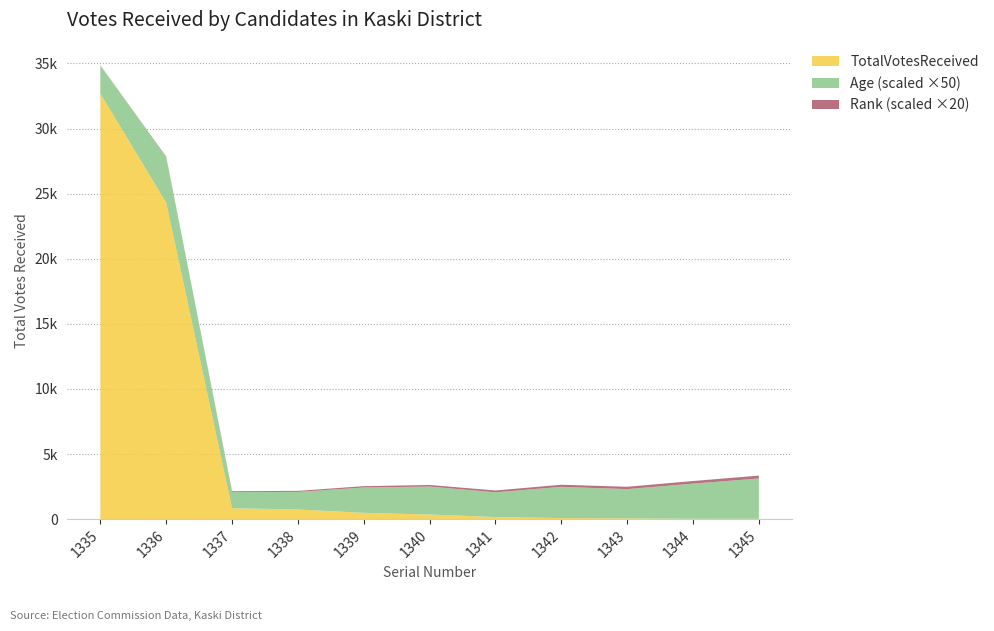

Reading left to right, list all the values displayed in this chart.

TotalVotesReceived: 32690	24304	827	735	476	347	154	75	50	21	17
Age: 43	70	25	27	39	43	38	48	45	54	62
Rank: 1	2	3	4	5	6	7	8	9	10	11